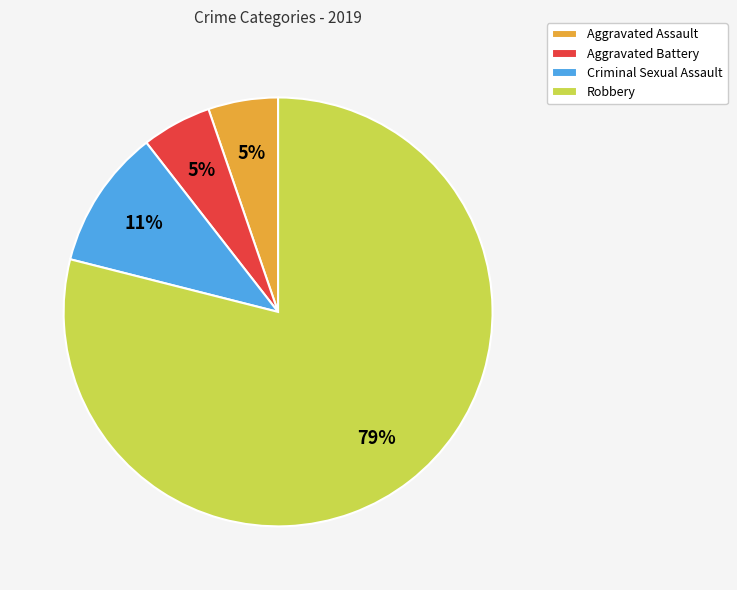

Count the number of slices in the pie.

4